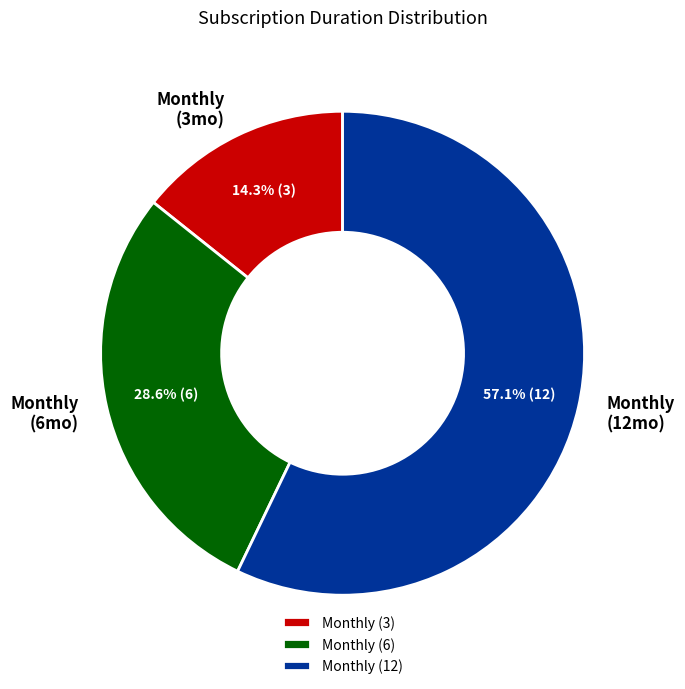

Is there any slice that represents more than half of the pie?

Yes